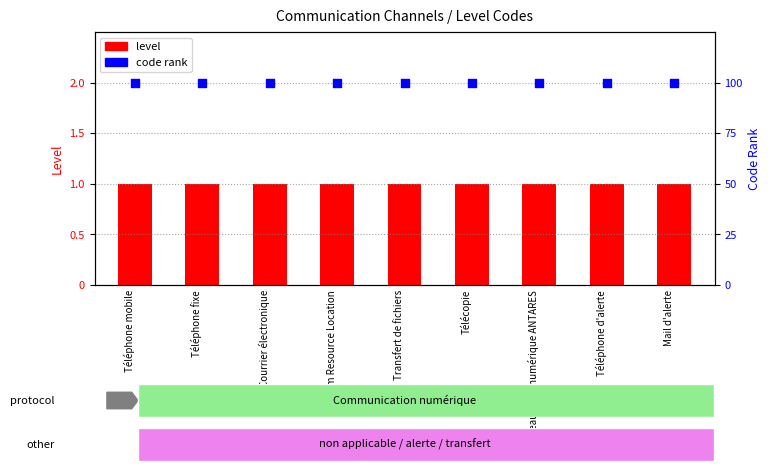

At how many categories does at least one series exceed 55?

9